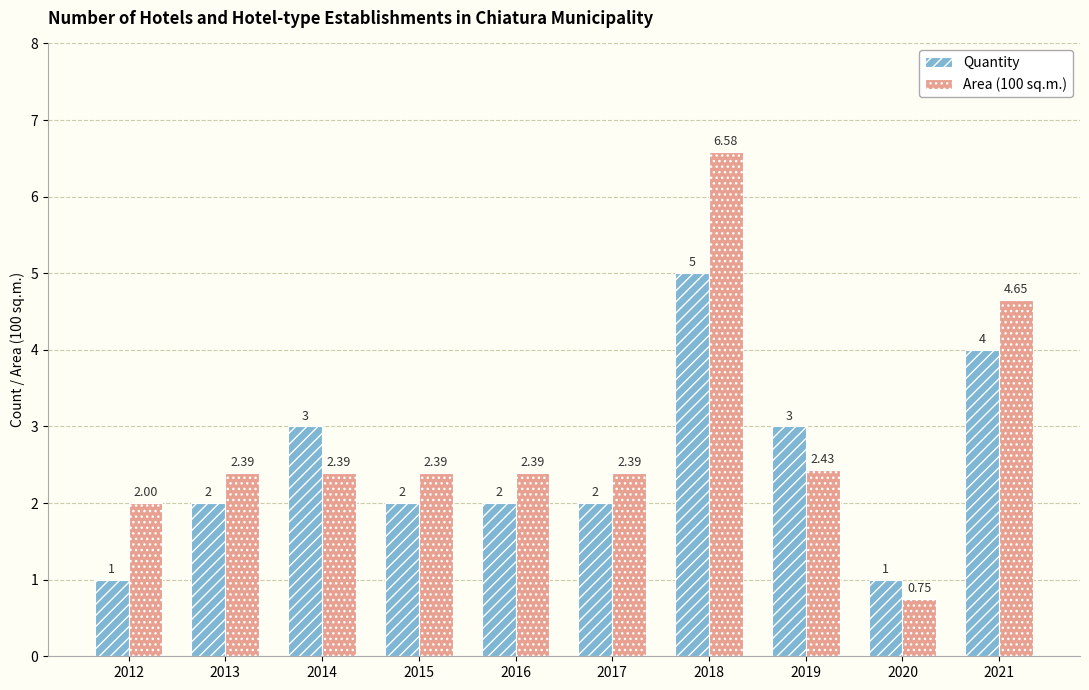

What is the sum of all Area (100 sq.m.) values?

28.4